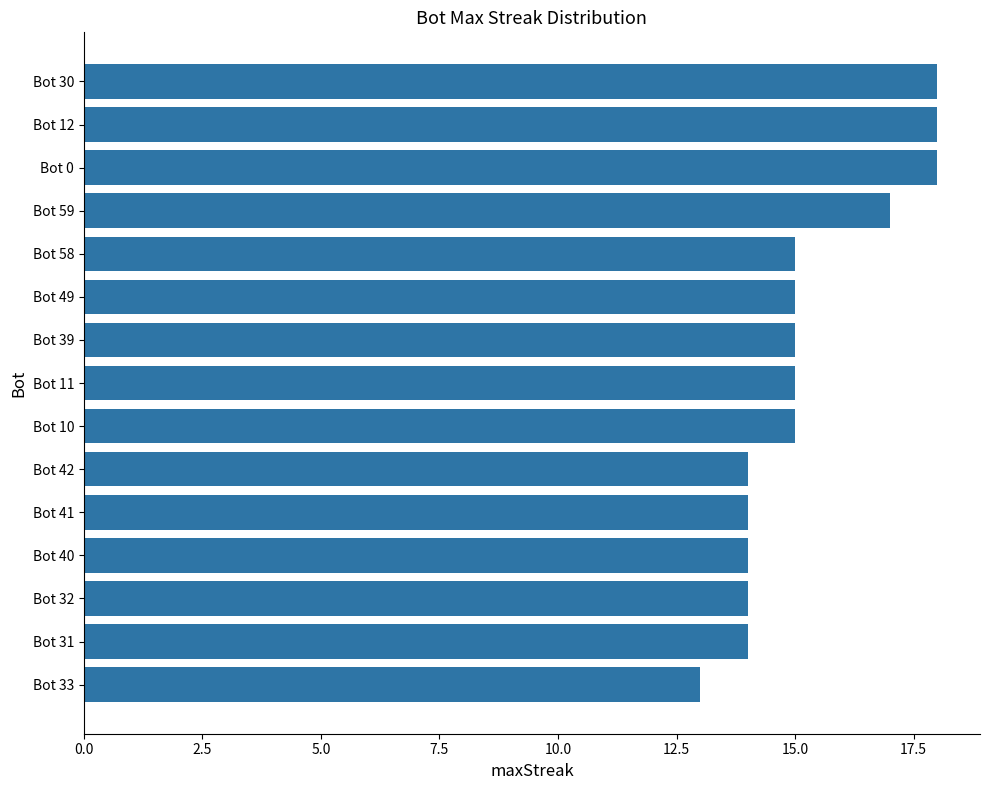

What is the ratio of the value at Bot 32 to the value at Bot 40?

1.0